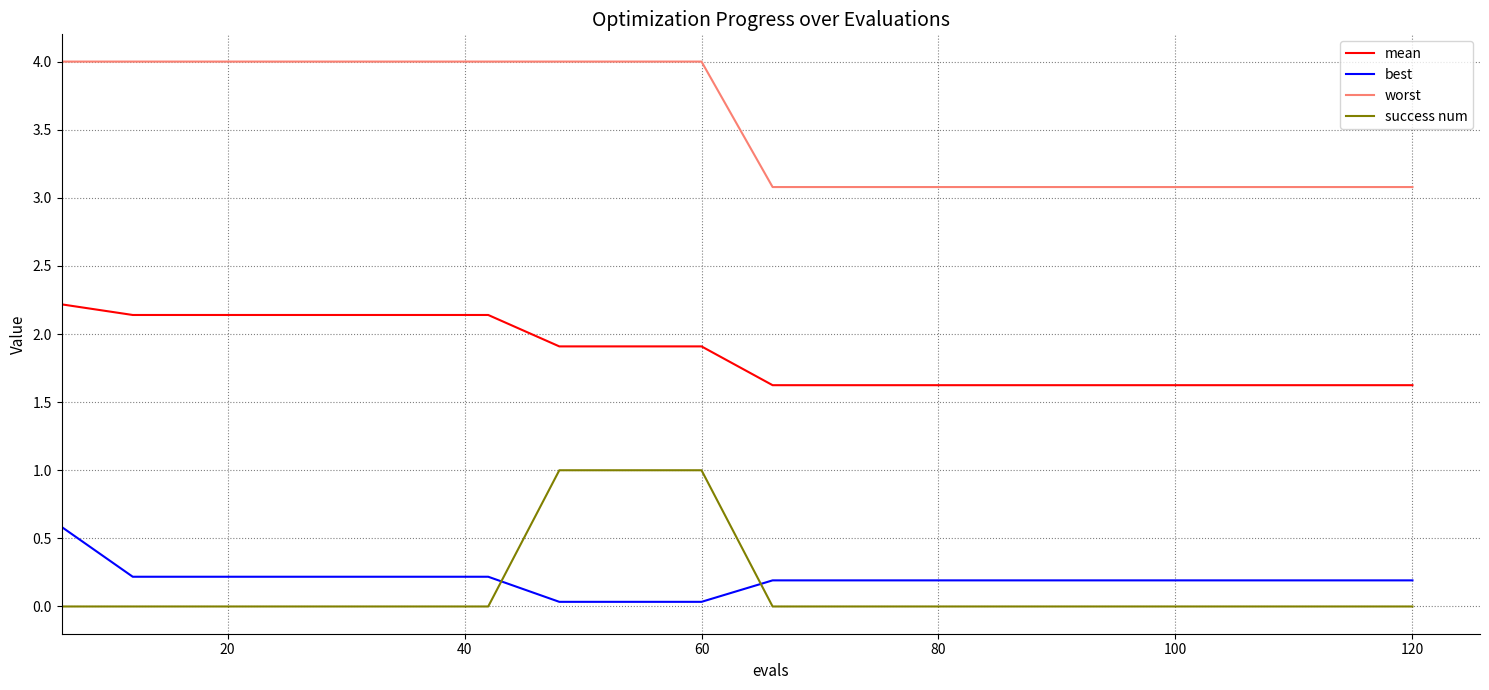

Which series has the largest total across all categories?

worst